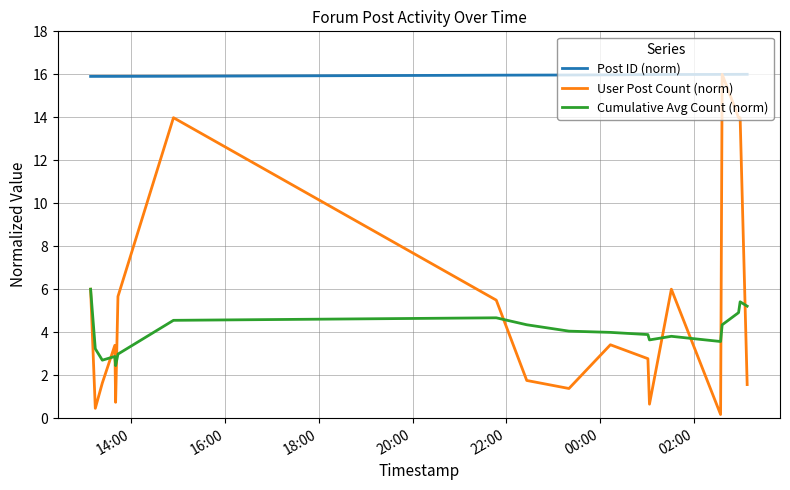

What is the difference between the maximum and minimum values in the Cumulative Avg Count (norm) series?

3.6